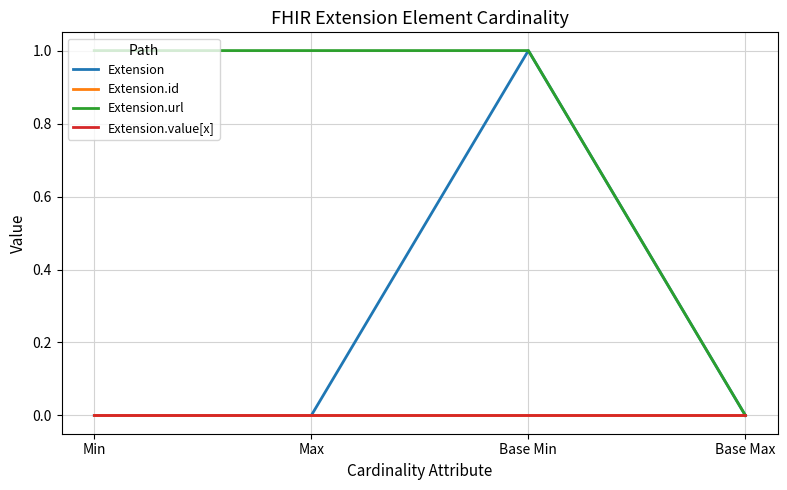

Does the chart display data point markers on the line(s)?

No